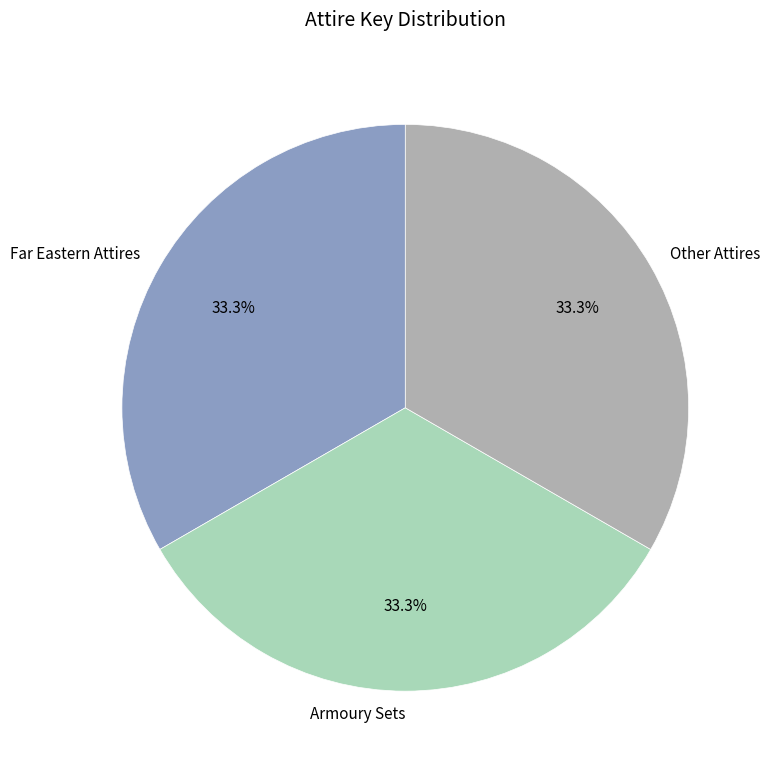

What portion of the pie excludes Other Attires?

66.7%